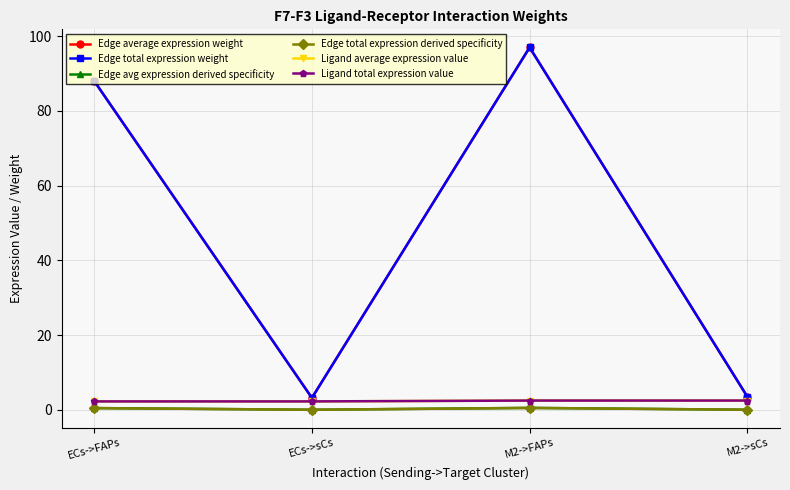

The Edge average expression weight series shows 88.0 at ECs->FAPs. True or false?

True